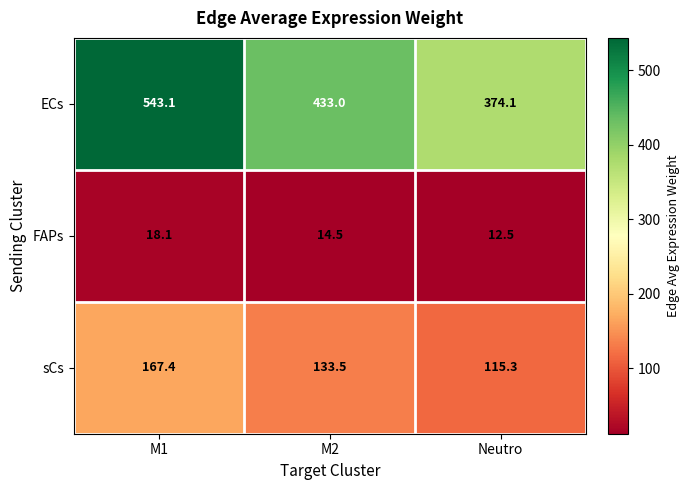

Between M1 and Neutro, which series saw the biggest shift?

ECs